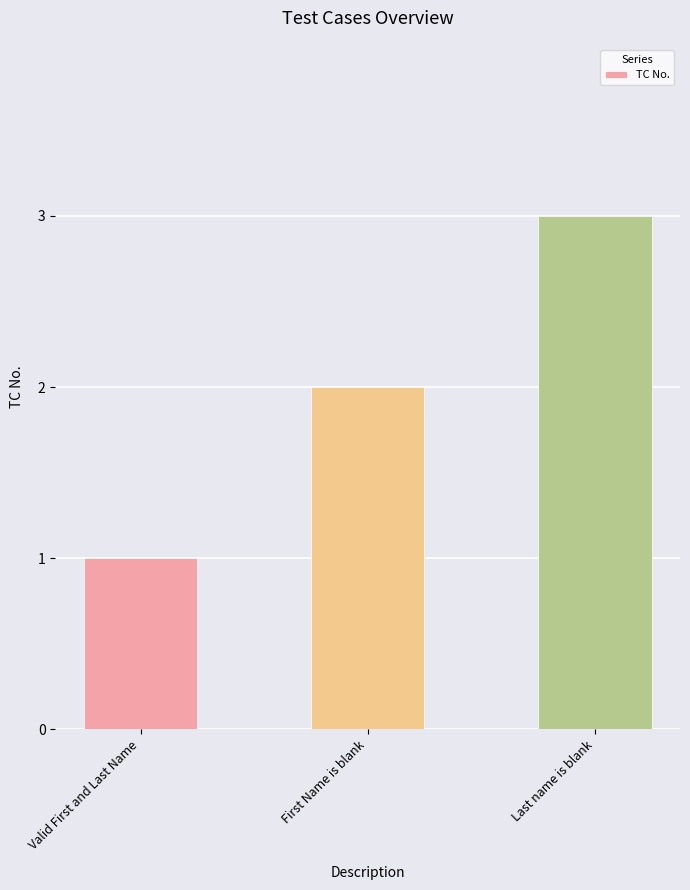

How many values are between 1 and 3?

3